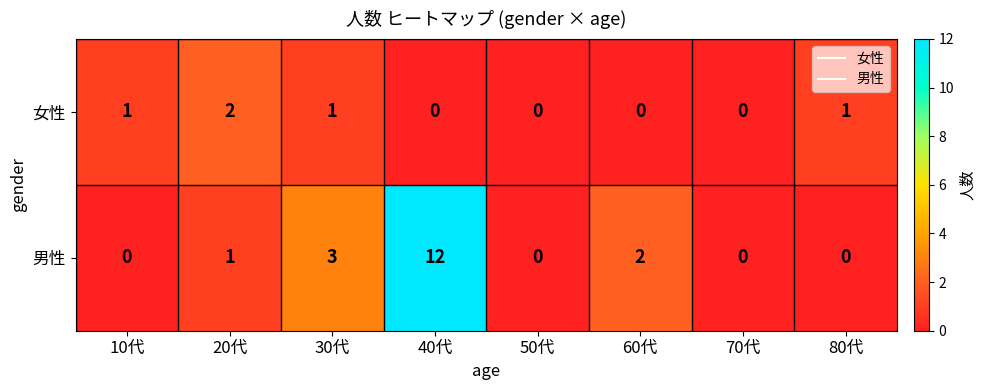

How many data points does each series have?

8